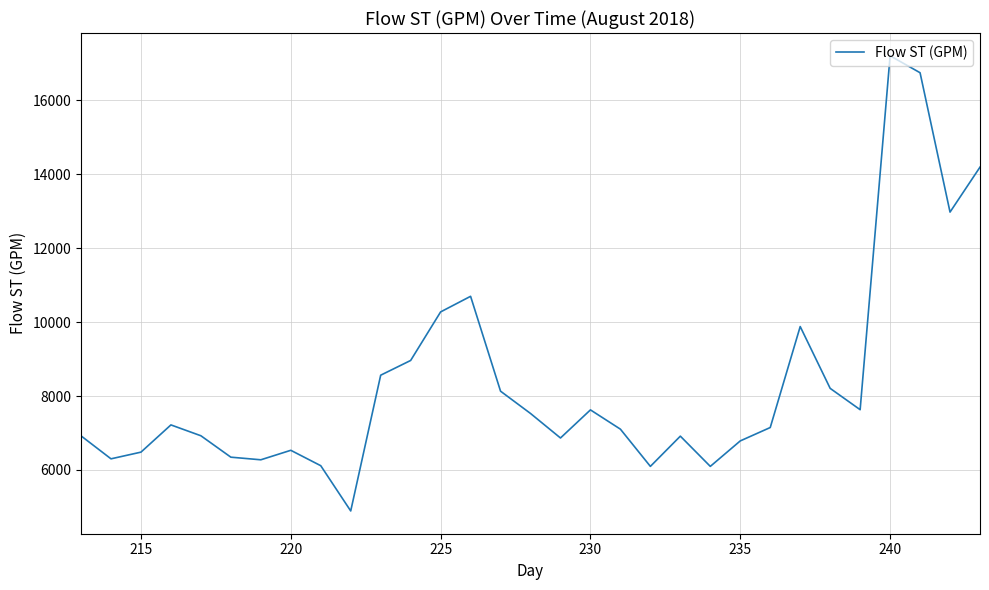

What is the maximum value shown in the chart?

17210.4